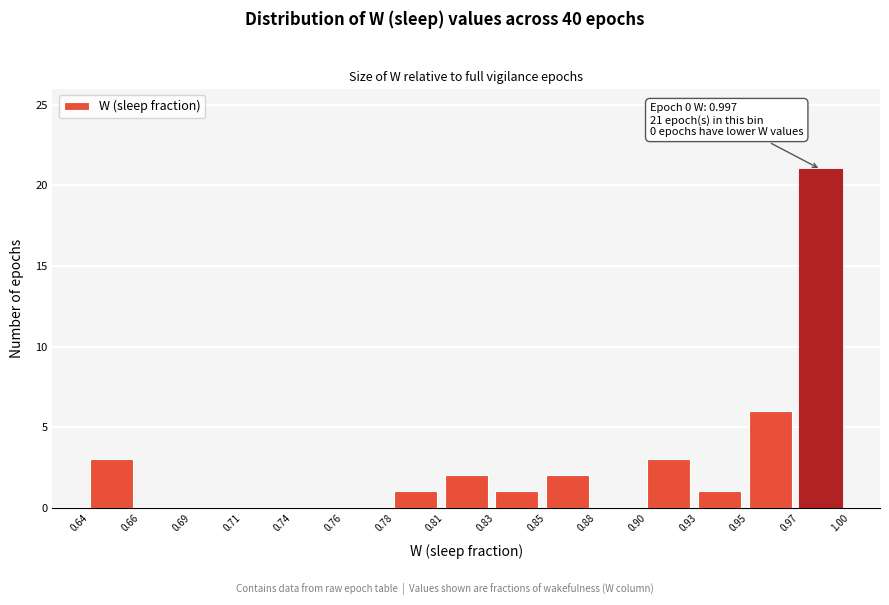

Reading left to right, extract all data points from this chart.

0.64=3	0.66=0	0.69=0	0.71=0	0.74=0	0.76=0	0.78=1	0.81=2	0.83=1	0.85=2	0.88=0	0.90=3	0.93=1	0.95=6	0.97=21